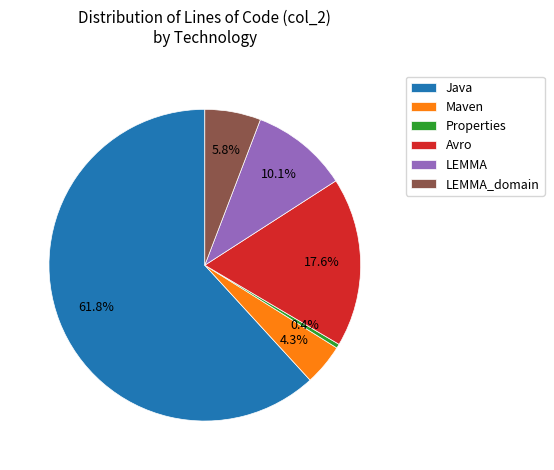

What is the majority slice?

Java